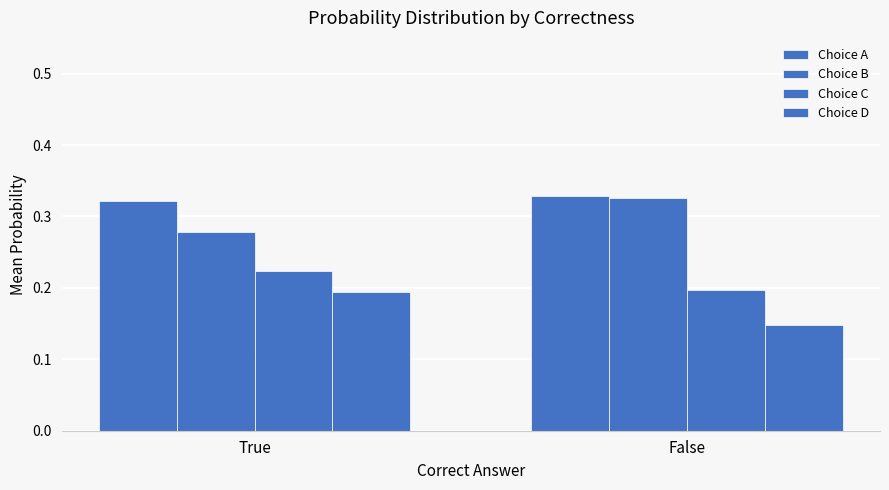

Reading left to right, transcribe all the data shown in this chart.

Choice A: True=0.3	False=0.3
Choice B: True=0.3	False=0.3
Choice C: True=0.2	False=0.2
Choice D: True=0.2	False=0.1